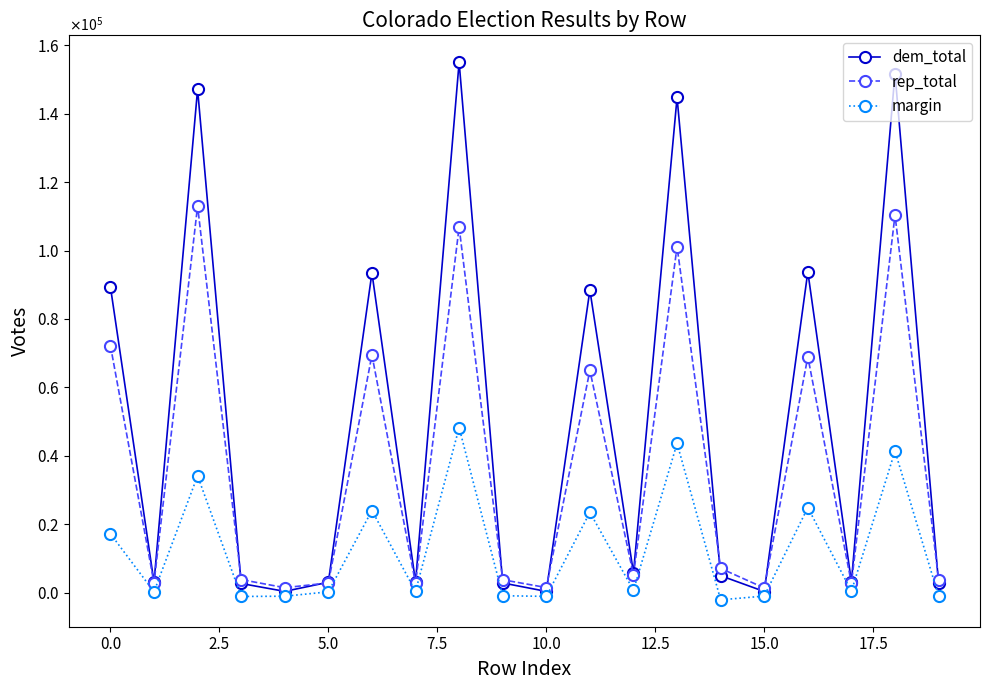

List the series in order of their peak value, highest first.

dem_total, rep_total, margin